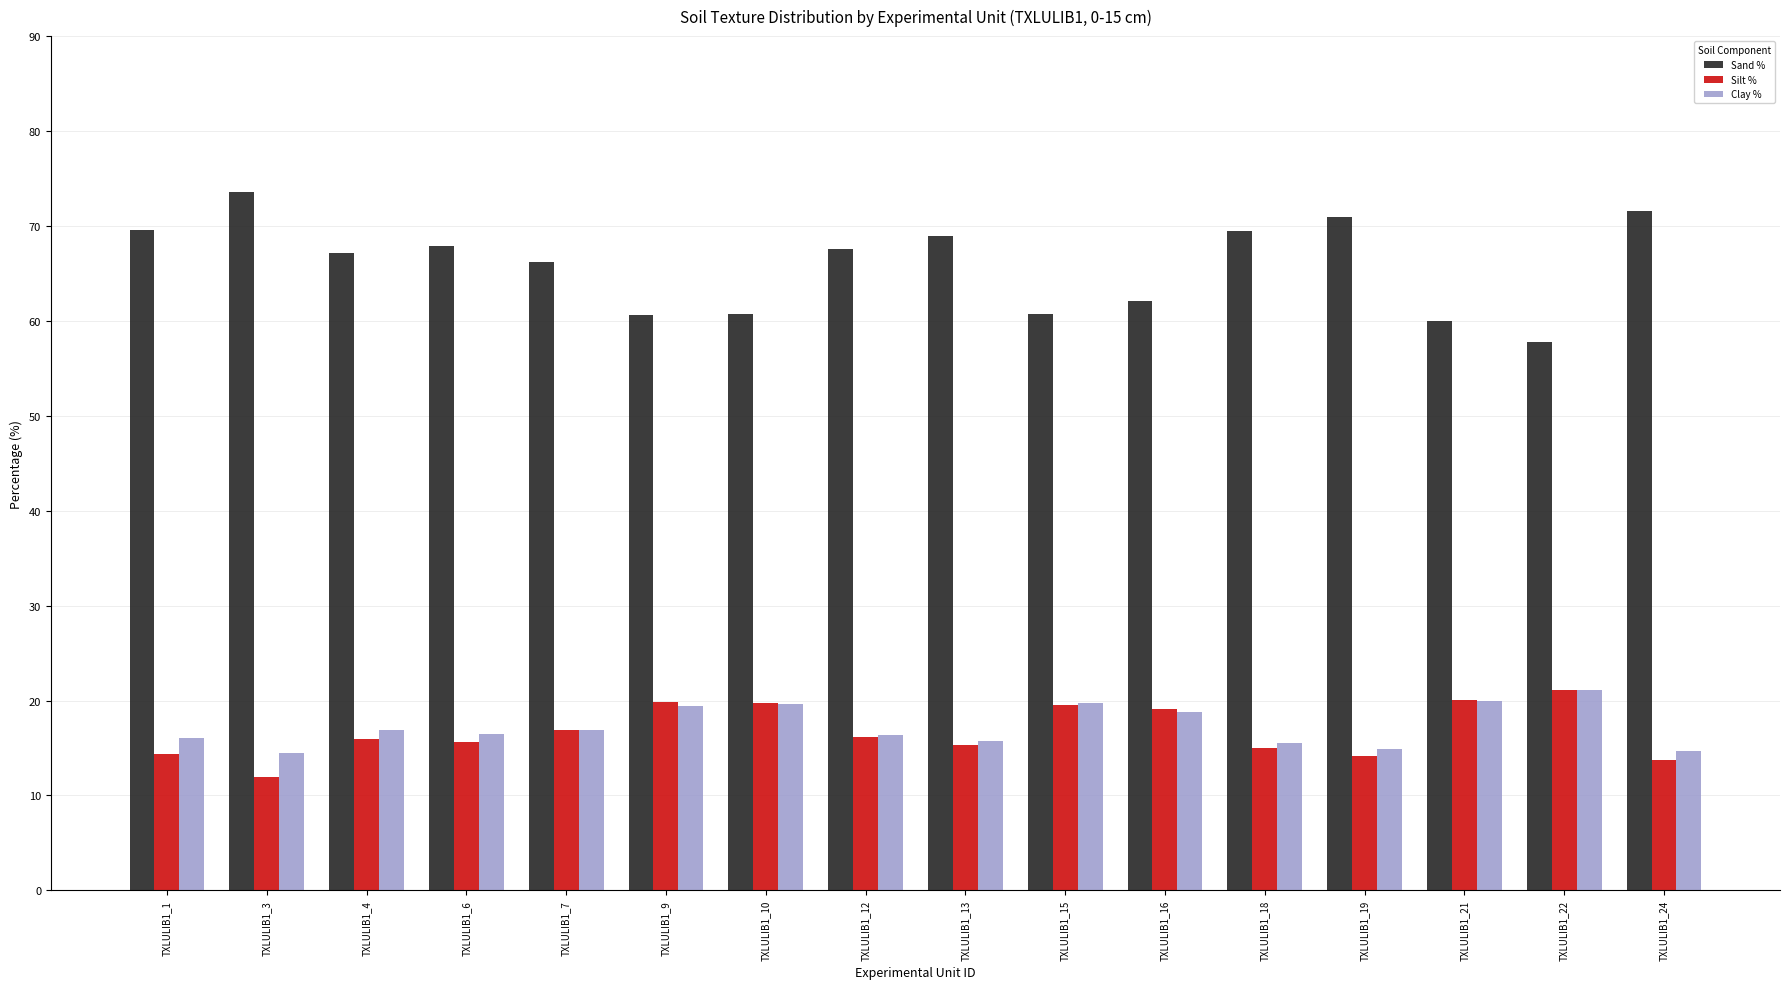

What are all the series names shown in the legend?

Sand %, Silt %, Clay %